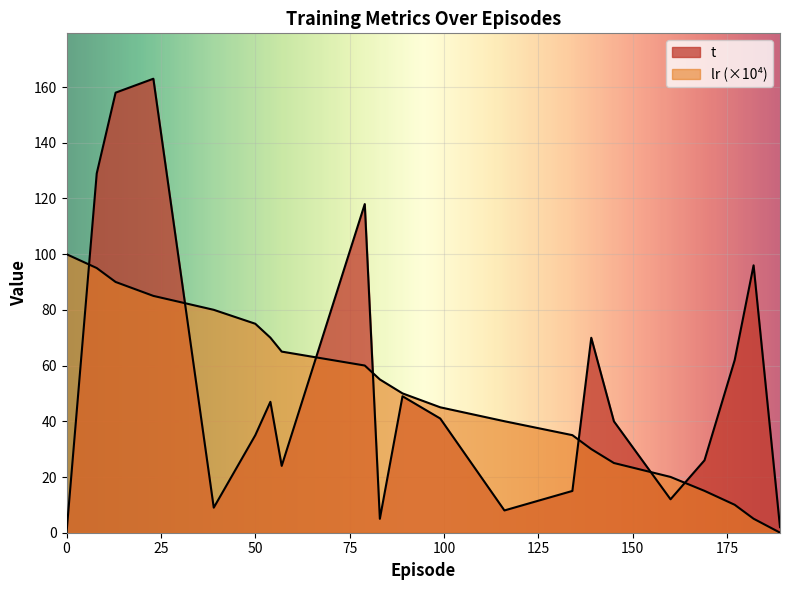

The t series shows 26.0 at 169.0. True or false?

True